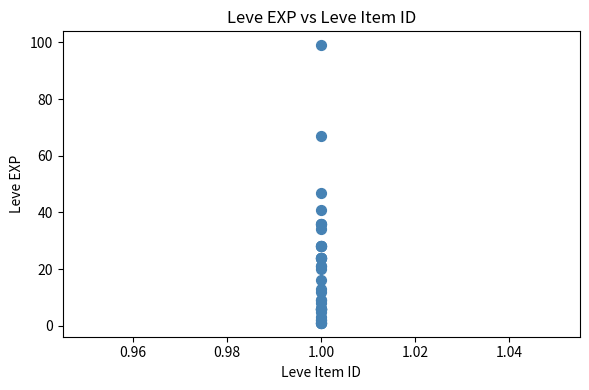

What Y value in the scatter plot is closest to 50?

47